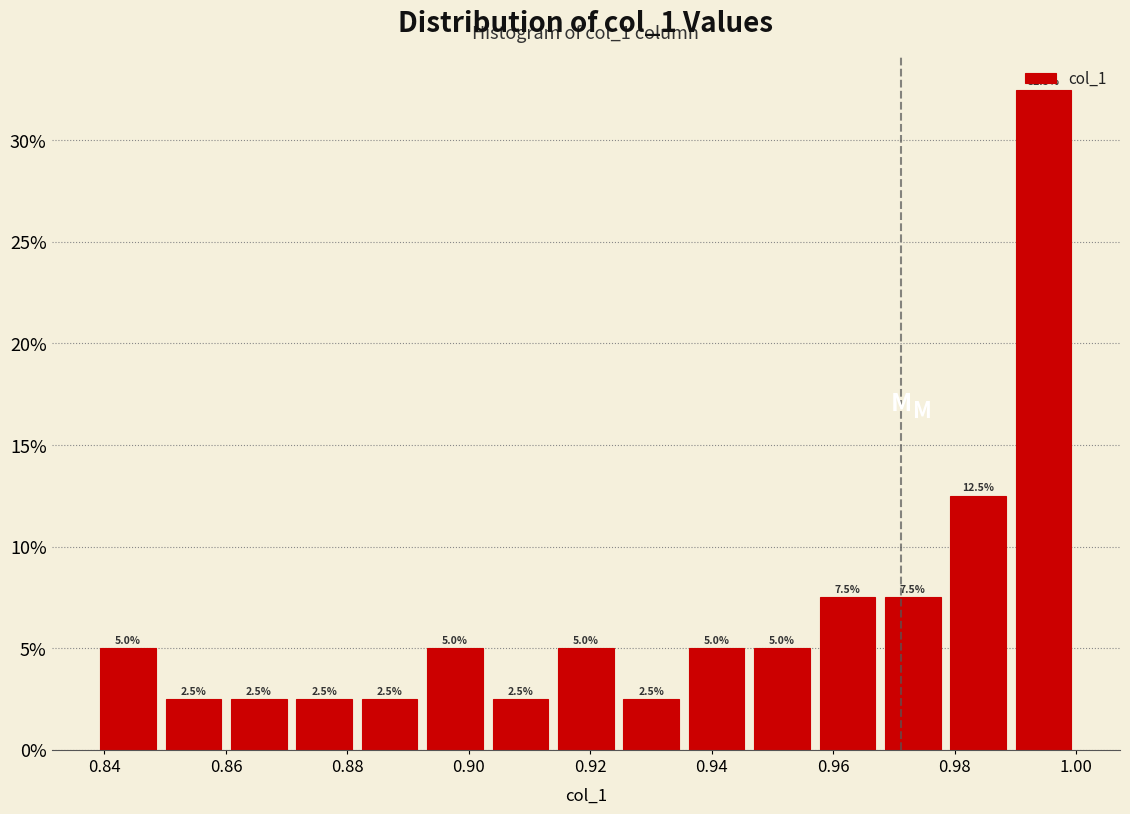

Over which range of the x-axis is the bar tallest?

0.990 to 1.000